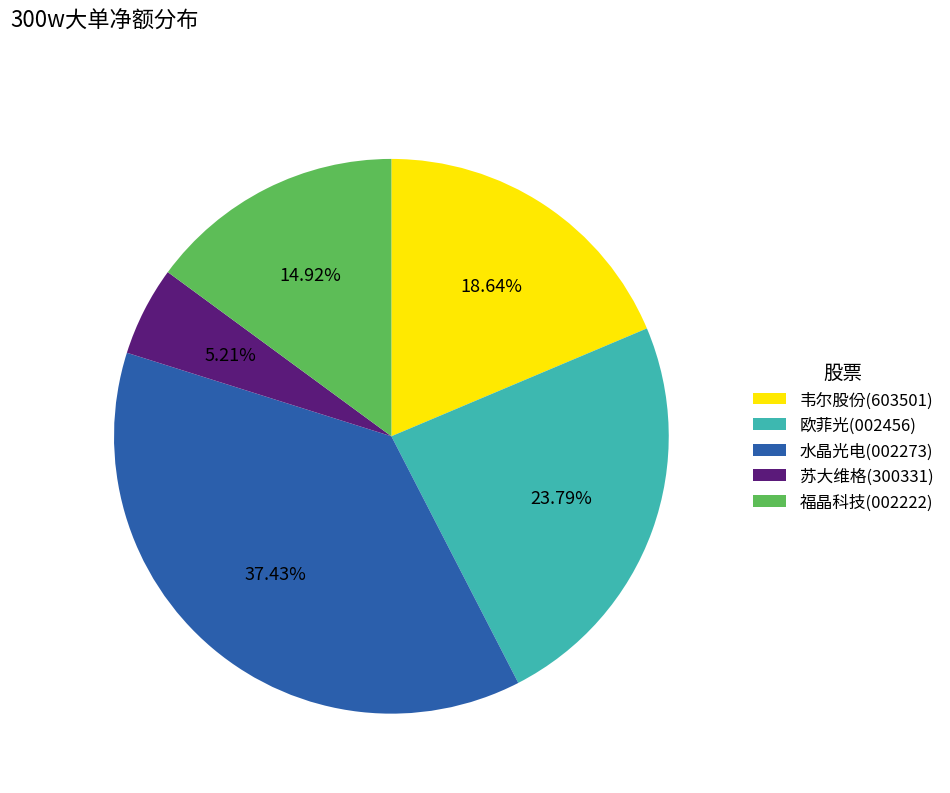

Rank the categories by value from lowest to highest.

苏大维格, 福晶科技, 韦尔股份, 欧菲光, 水晶光电